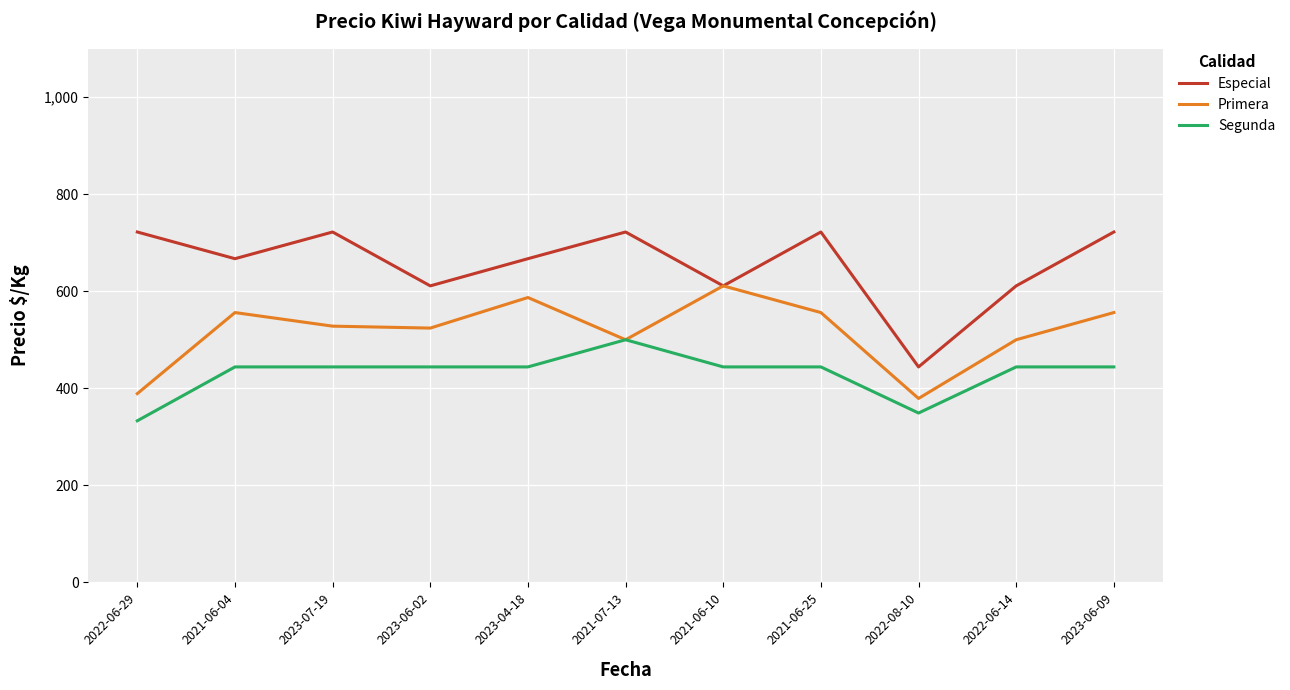

What is the total value across all series at 2022-06-14?

1555